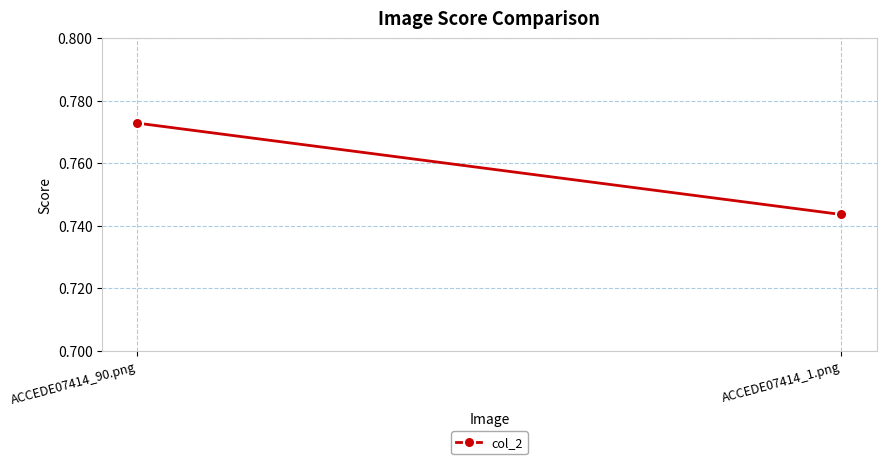

What is the label of the 2nd point from the left?

ACCEDE07414_1.png